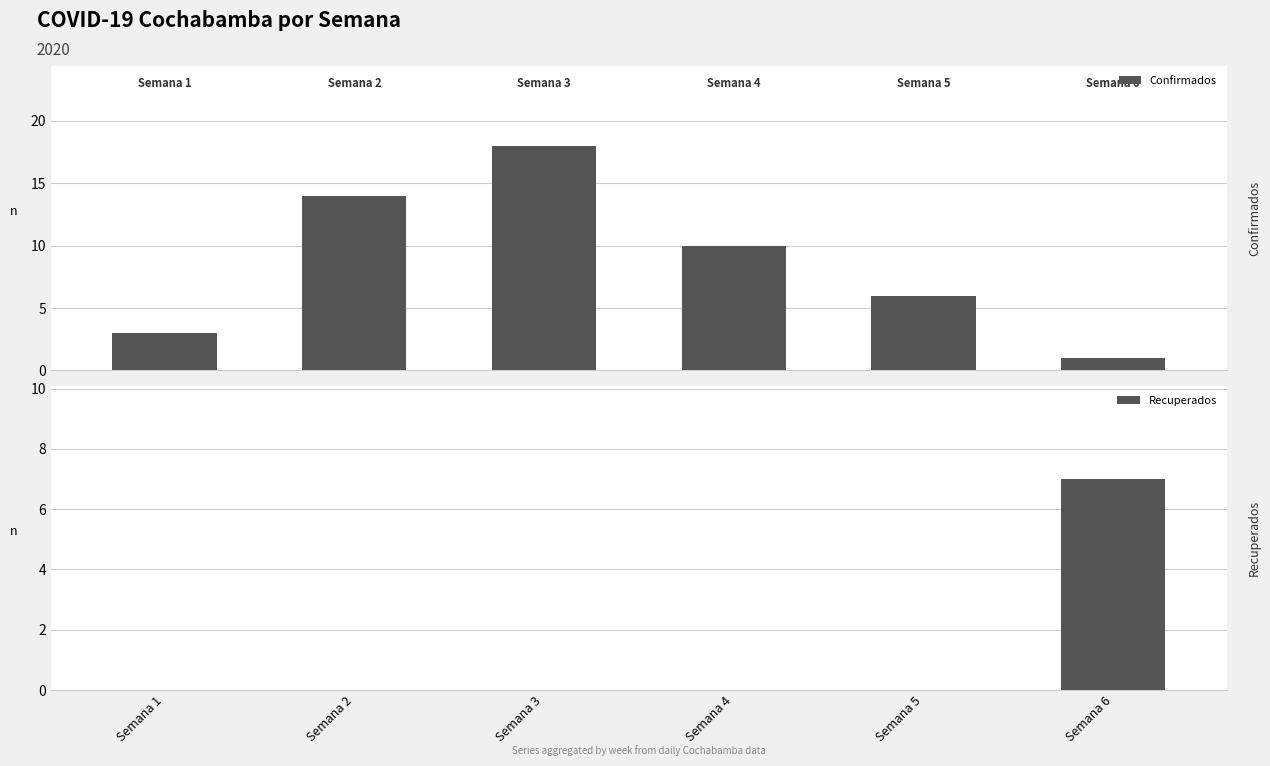

At how many categories does at least one series exceed 7?

3